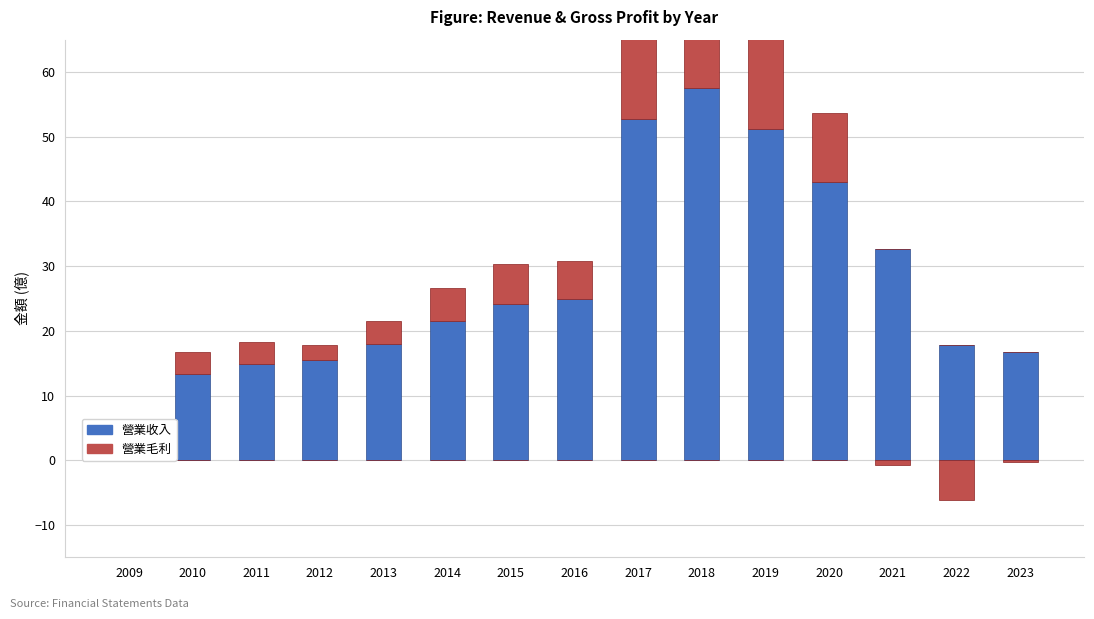

How many positive values does the 營業毛利 series have?

12